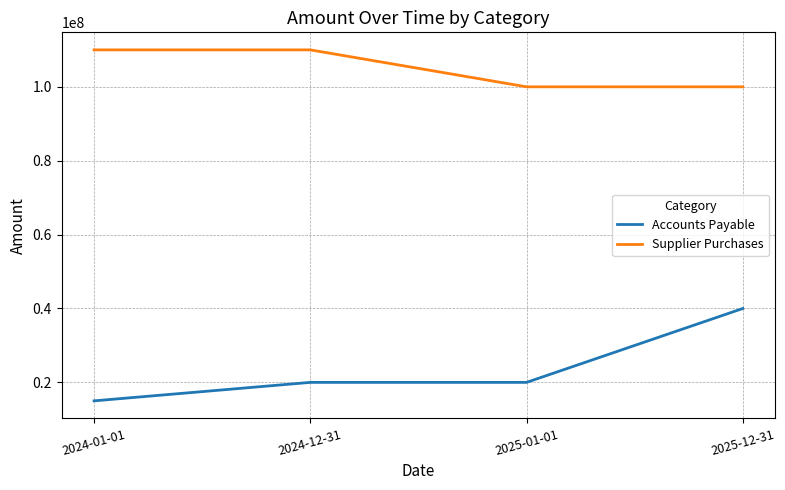

True or false: Accounts Payable and Supplier Purchases intersect in this chart.

False